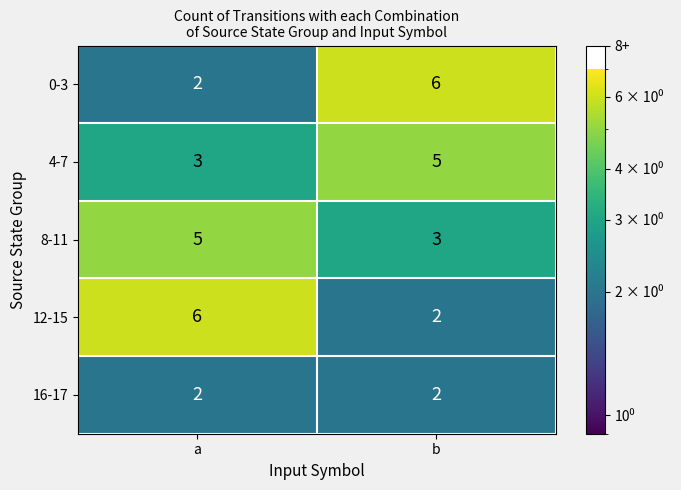

What is the difference between the highest and lowest values at b?

4